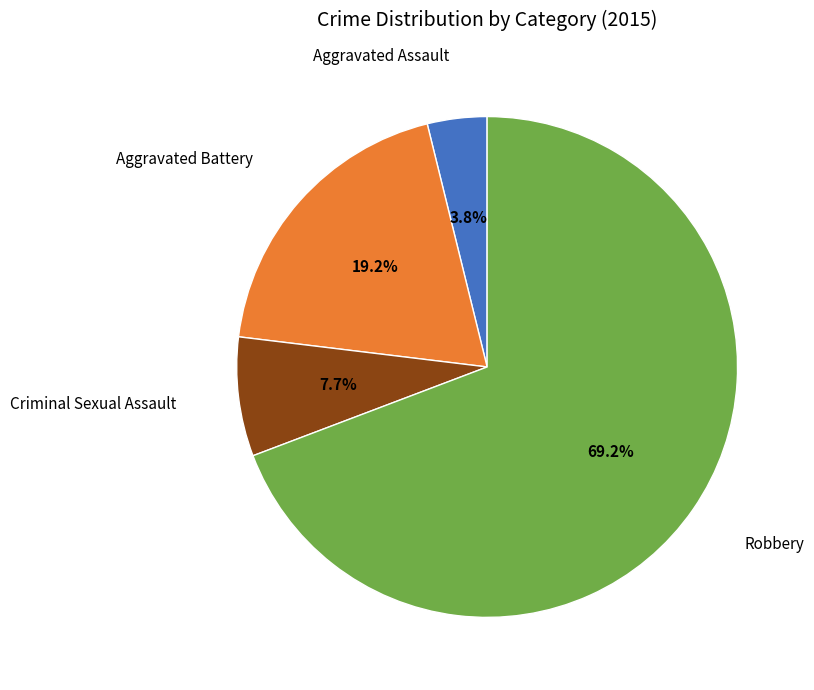

Is there a majority slice in this chart?

Yes